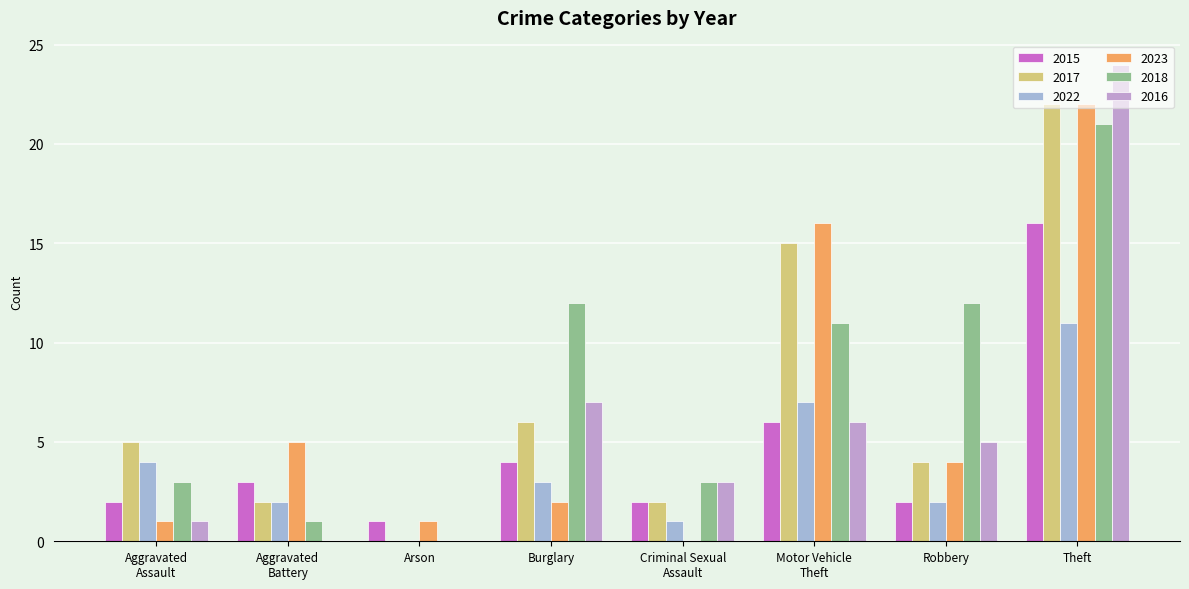

The 2017 series shows 15 at Motor Vehicle
Theft. True or false?

True